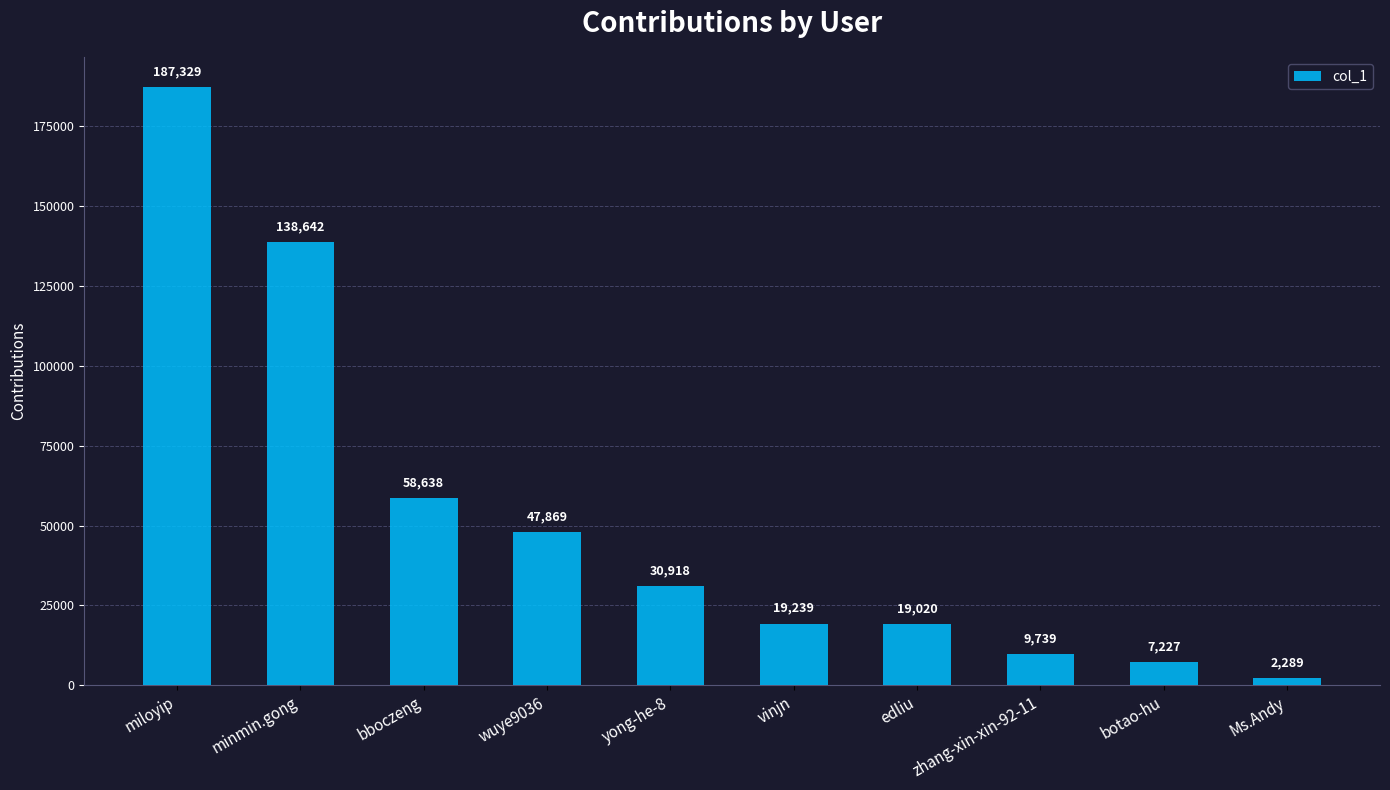

Reading left to right, what are all the values shown in this chart?

187329	138642	58638	47869	30918	19239	19020	9739	7227	2289